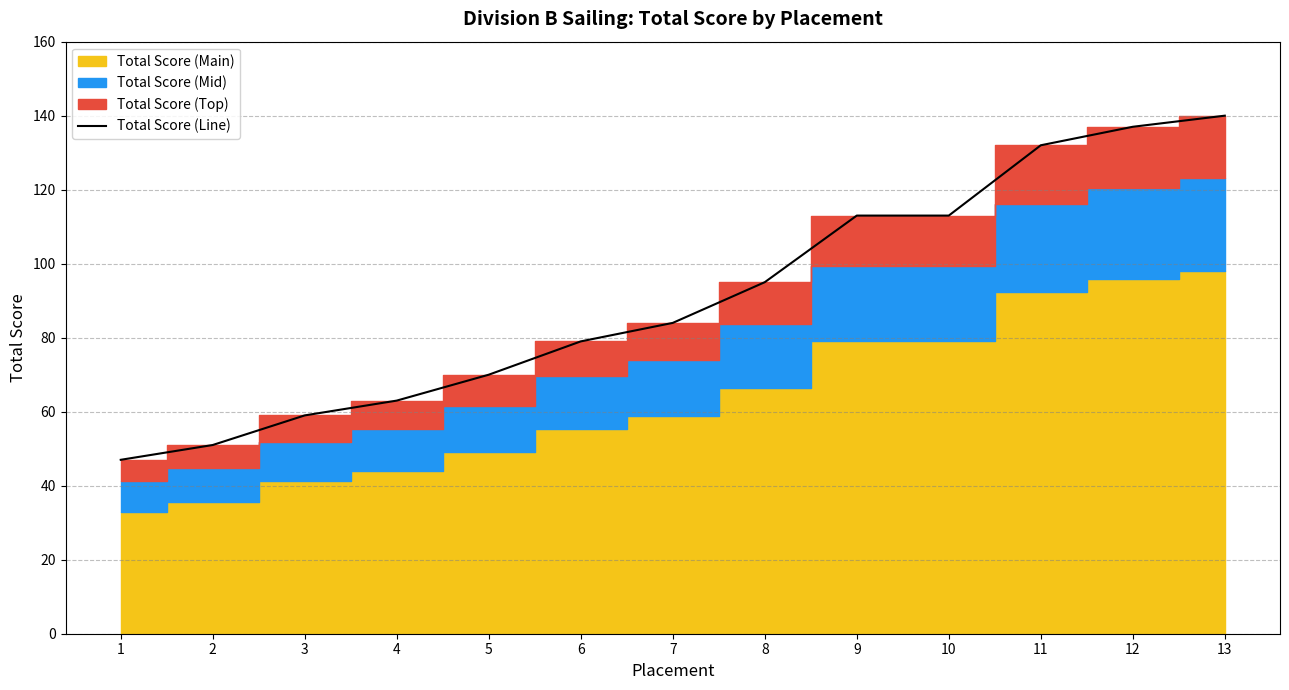

Reading left to right, transcribe all the data shown in this chart.

1=47	2=51	3=59	4=63	5=70	6=79	7=84	8=95	9=113	10=113	11=132	12=137	13=140